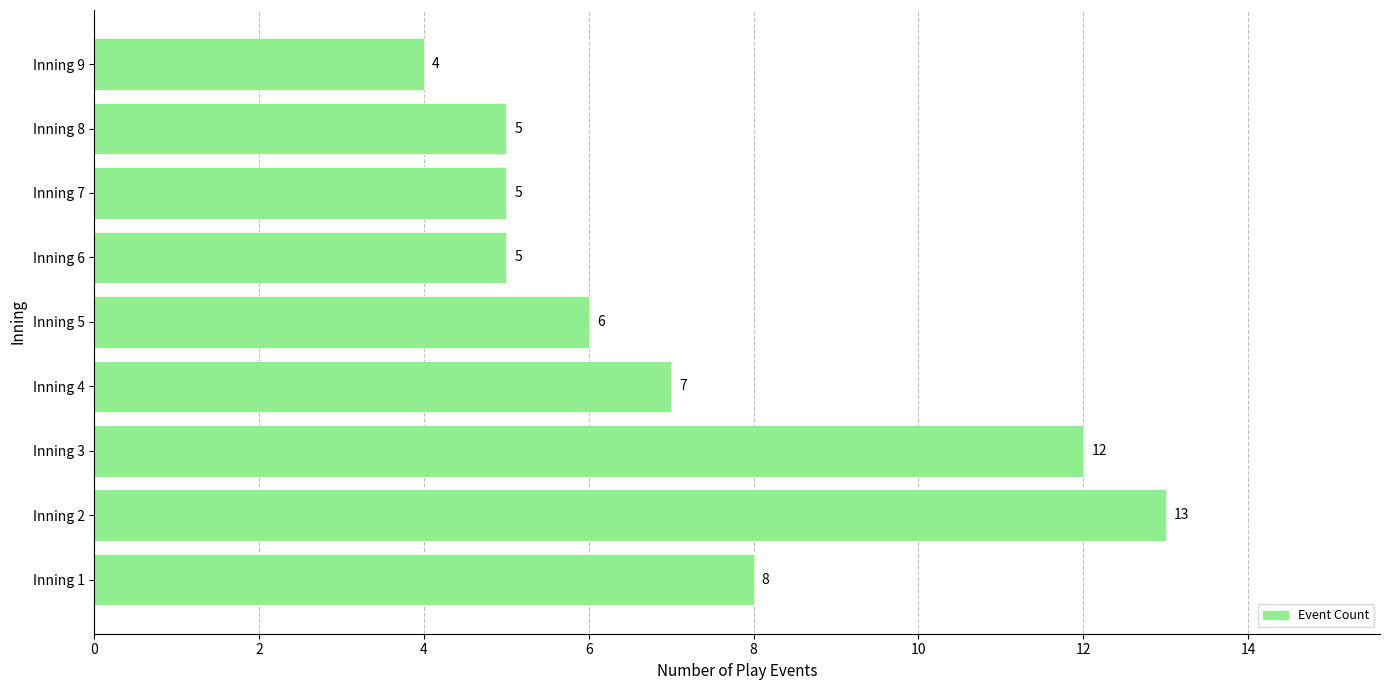

What is the sum of all values?

65